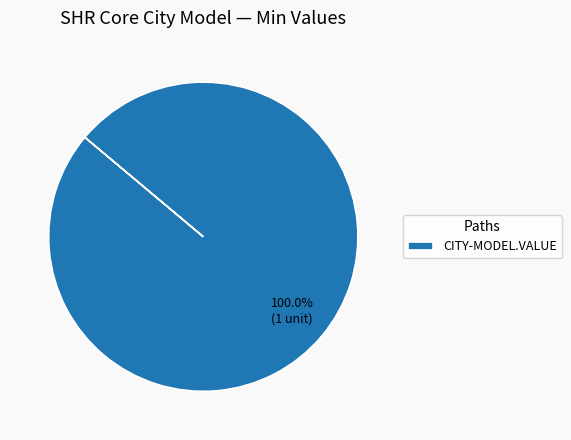

Rank the categories by value from lowest to highest.

CITY-MODEL.VALUE